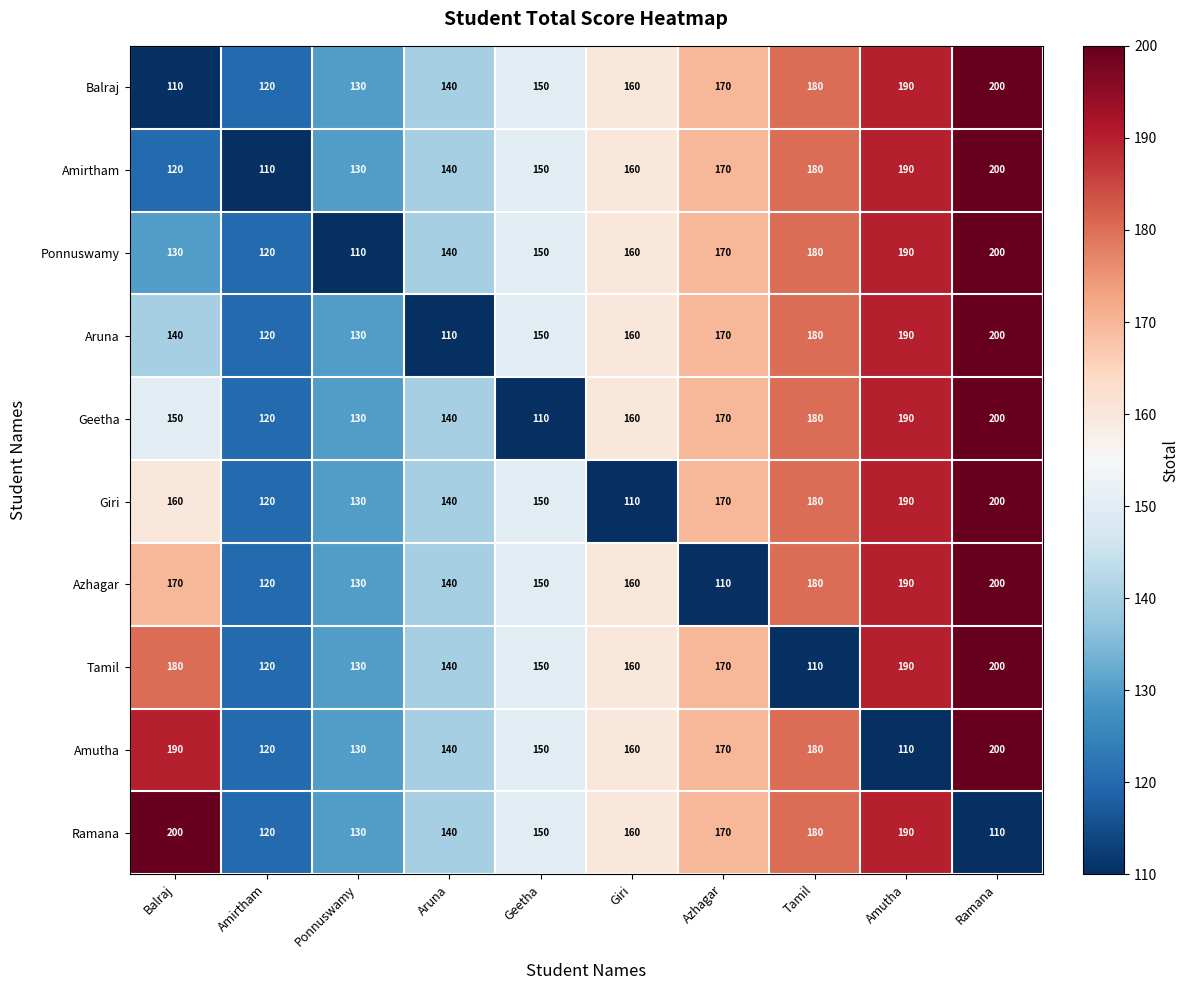

How many distinct data groups are displayed?

10